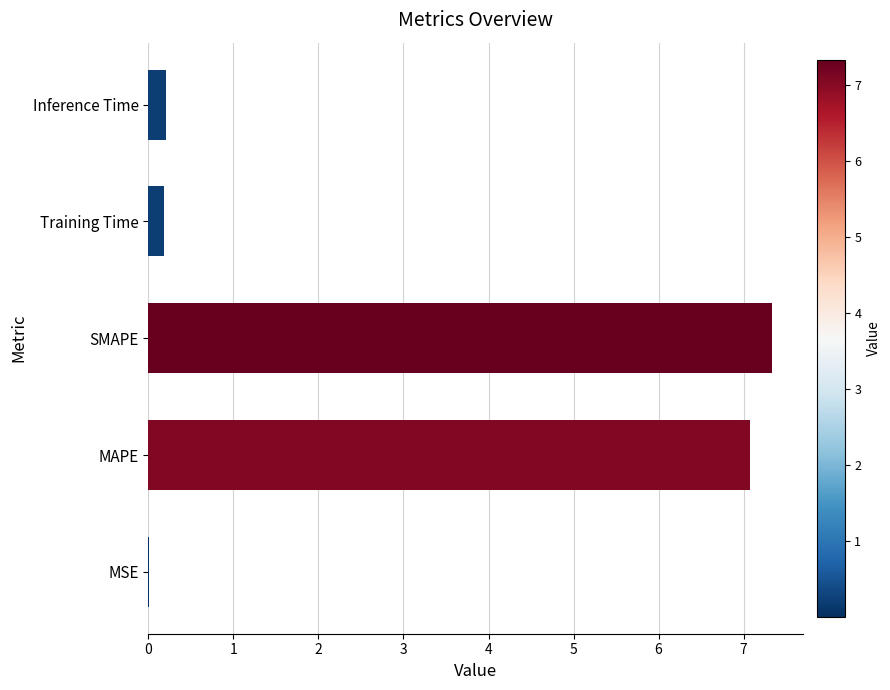

Is it true that the value at MAPE is 7.1?

True